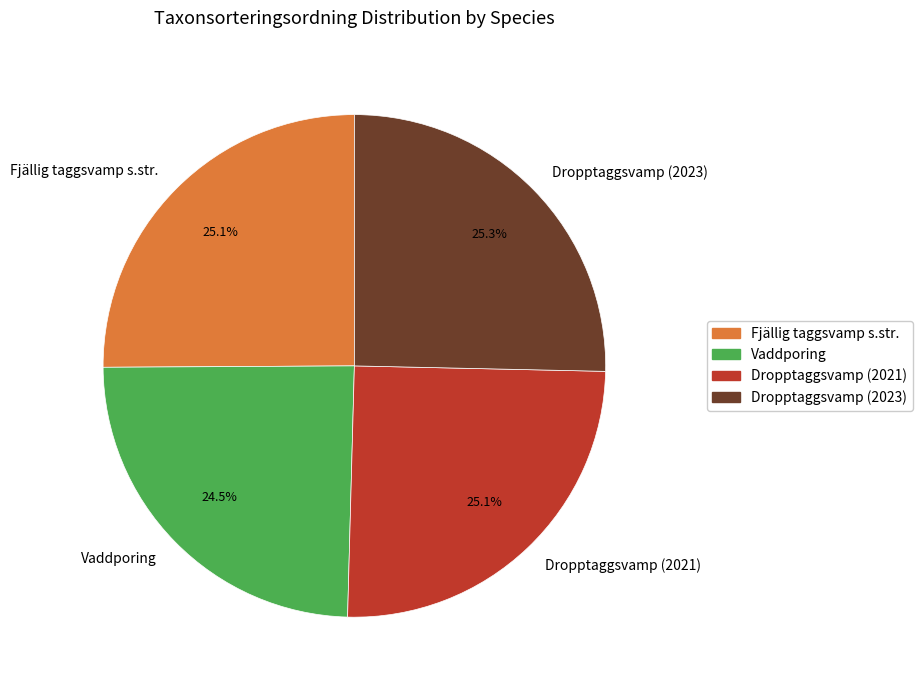

Do Dropptaggsvamp (2023) and Fjällig taggsvamp s.str. together represent more than half of the pie?

Yes